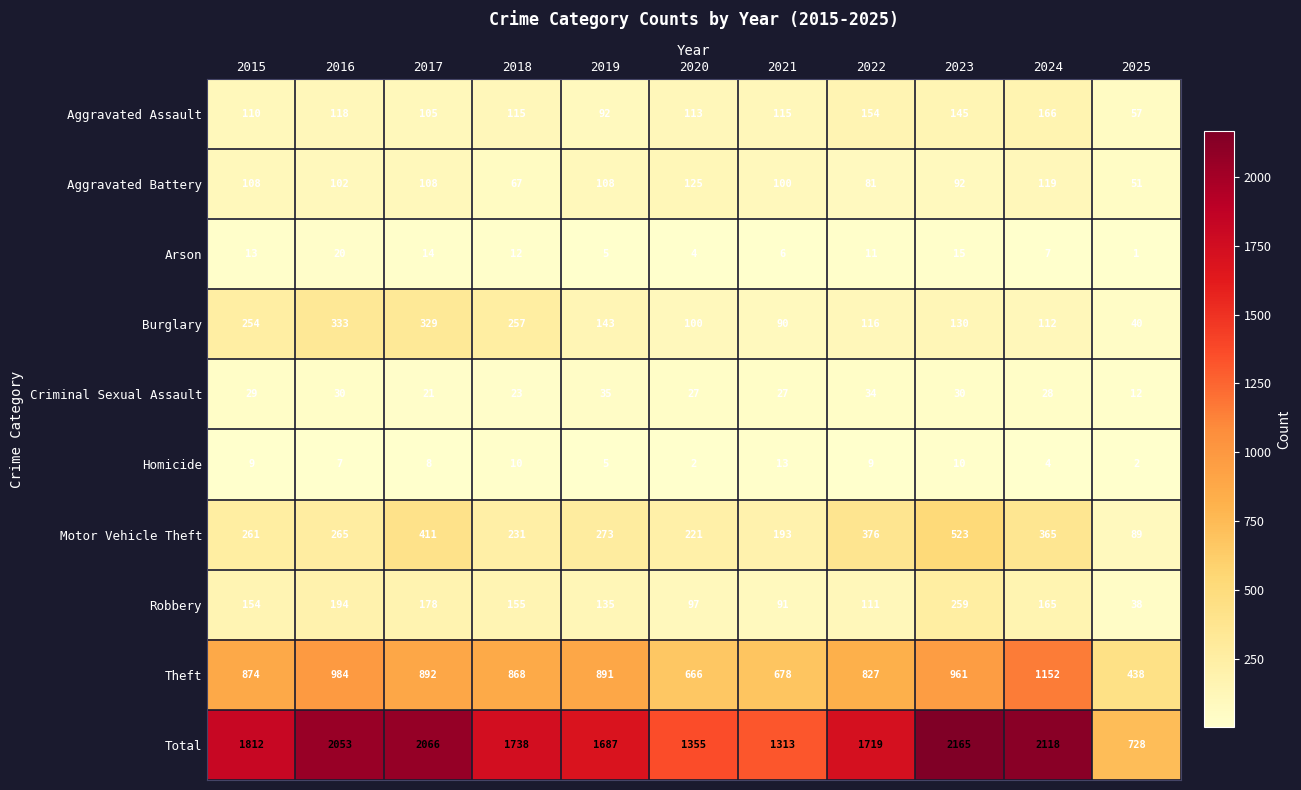

What is the total value across all series at 2019?

3374